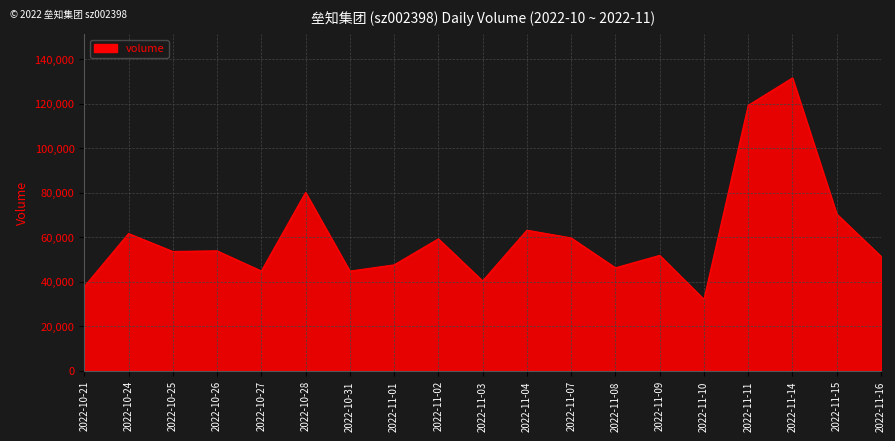

Is it true that the value at 2022-10-24 is 61664?

True